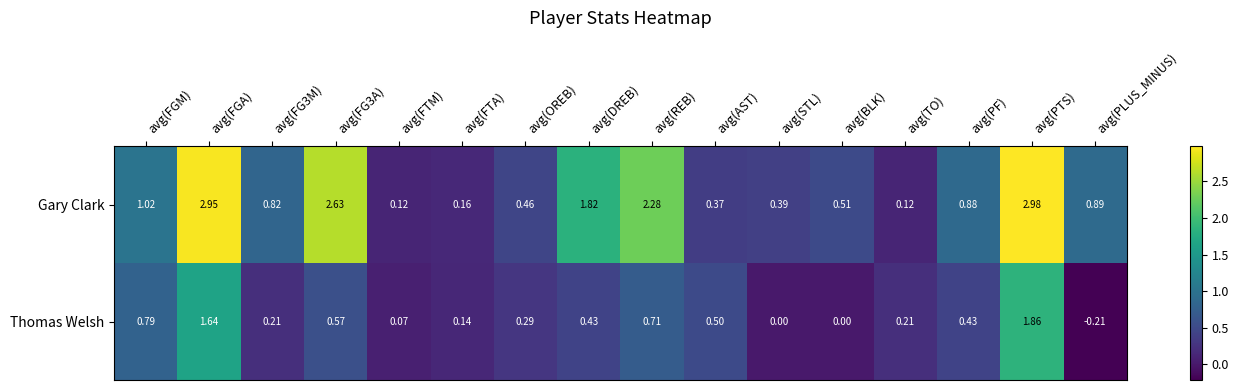

At avg(FGM), list the series in order from smallest to largest.

Thomas Welsh, Gary Clark